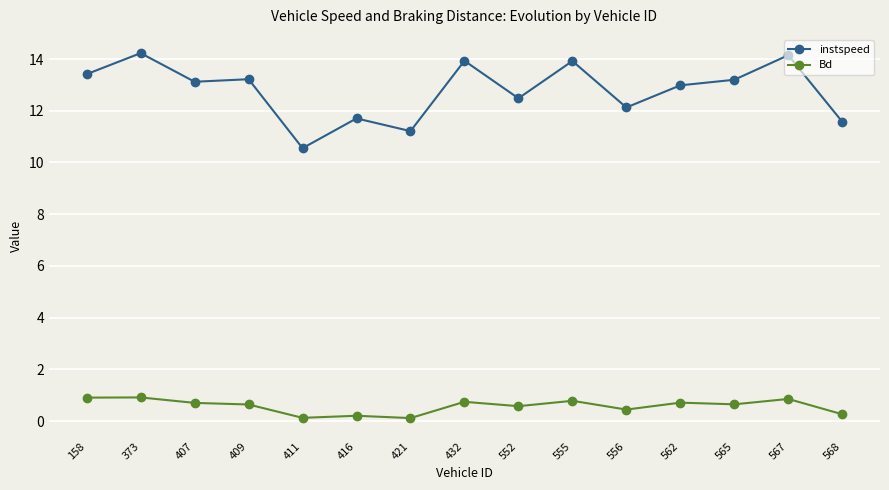

What is the approximate value of Bd at 432?

0.7